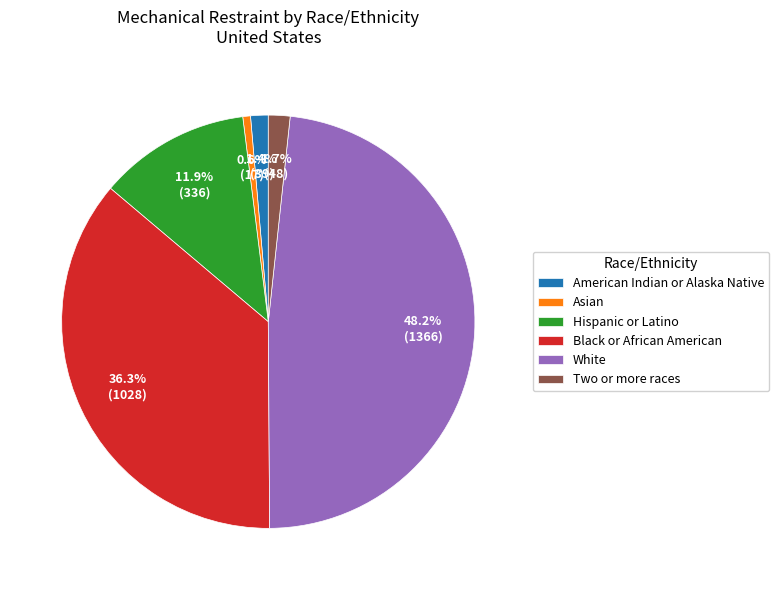

To the nearest percent, what is the combined percentage of Hispanic or Latino and Two or more races?

14%